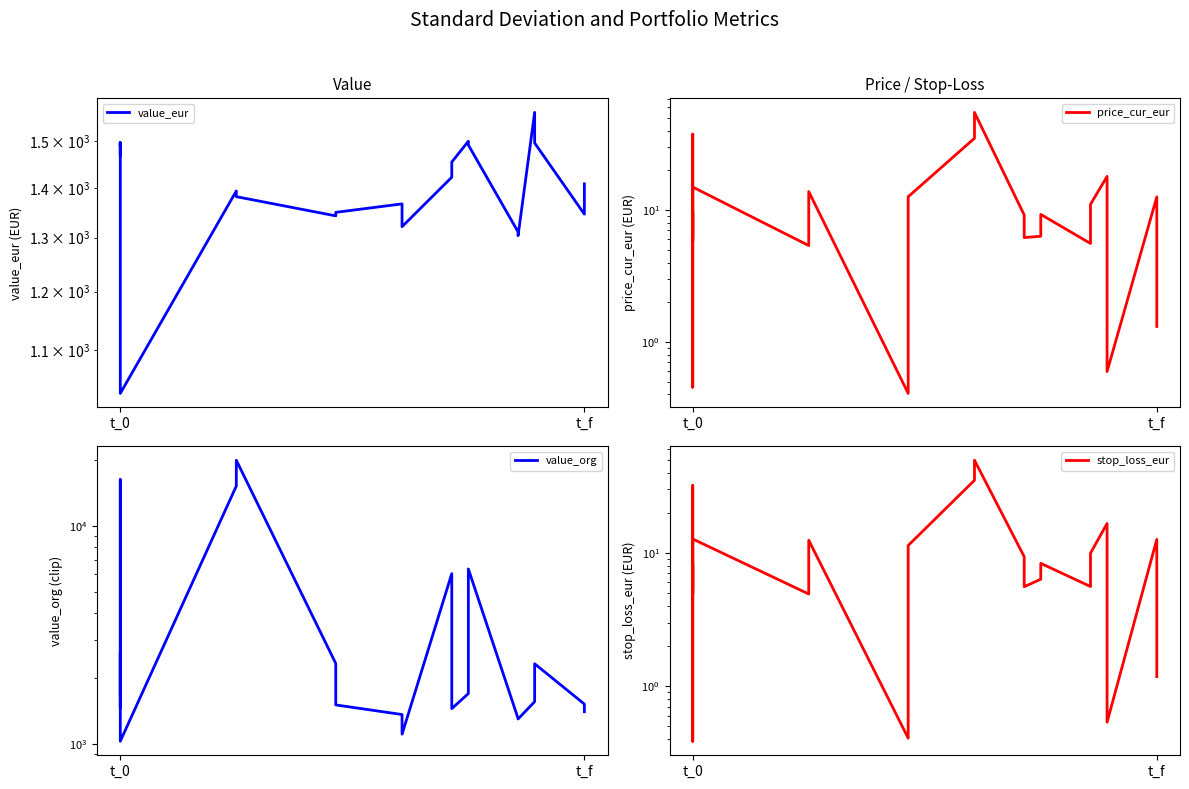

Reading left to right, extract all data points from this chart.

value_eur: 1495.0	1488.5	1494.1	1496.8	1468.3	1496.8	1031.5	1393.4	1381.7	1342.8	1349.9	1367.0	1321.5	1422.2	1454.7	1500.2	1492.0	1311.3	1303.9	1566.0	1496.4	1346.2	1408.2
price_cur_eur: 6.3	9.6	5.8	17.2	37.6	0.5	14.9	5.4	13.8	0.4	12.6	35.0	55.1	9.2	6.2	6.3	9.3	5.6	11.1	18.0	0.6	12.6	1.3
value_org: 1689.8	6355.0	16301.5	1496.8	1468.3	2623.5	1031.5	15234.4	20000.0	2343.0	1513.0	1367.0	1111.2	6045.0	1454.7	1705.2	6351.4	1311.3	1303.9	1566.0	2335.2	1526.4	1408.2
stop_loss_eur: 5.4	8.2	4.9	14.6	32.0	0.4	12.7	4.9	12.4	0.4	11.4	35.1	49.6	9.4	5.6	6.3	8.3	5.6	9.9	16.6	0.5	12.6	1.2